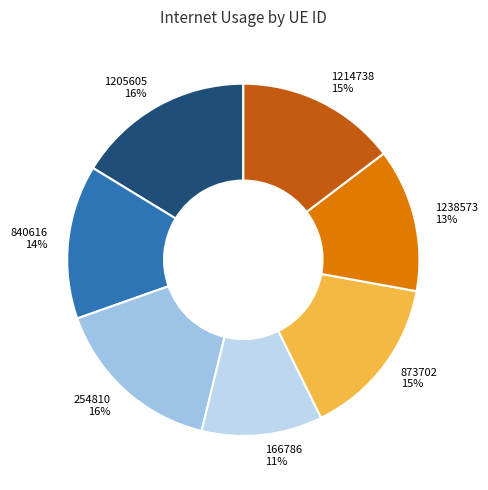

Does 1214738 account for over 50% of the chart?

No